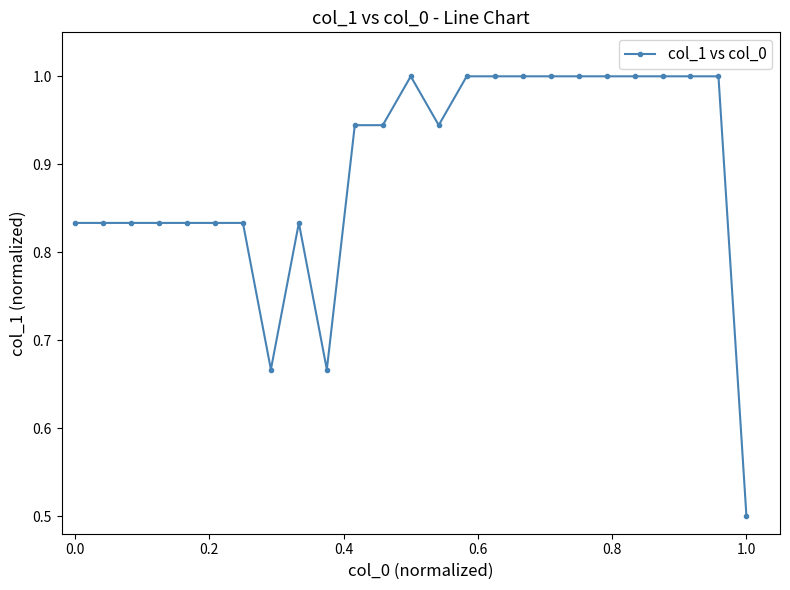

What is the value of the 13th point from the left?

1.0